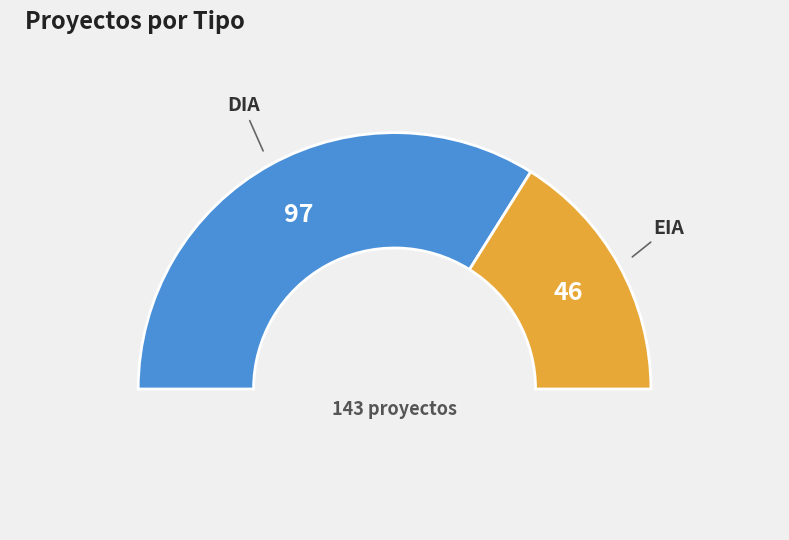

To the nearest percent, what is the difference between the DIA and EIA slice percentages?

36%